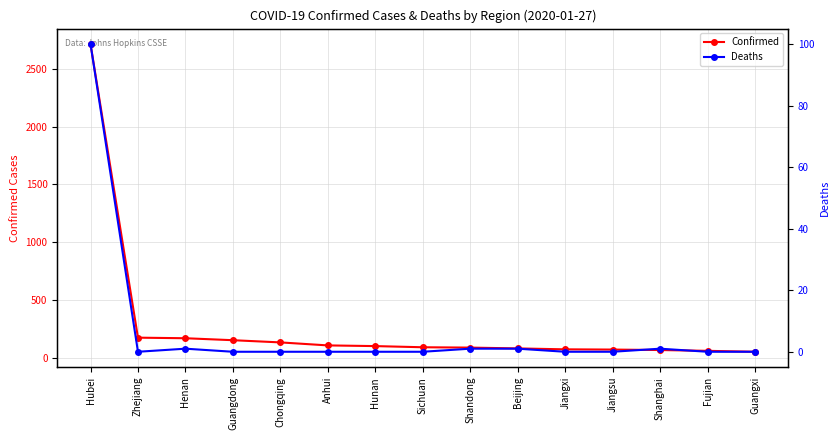

True or false: Deaths and Confirmed intersect in this chart.

False